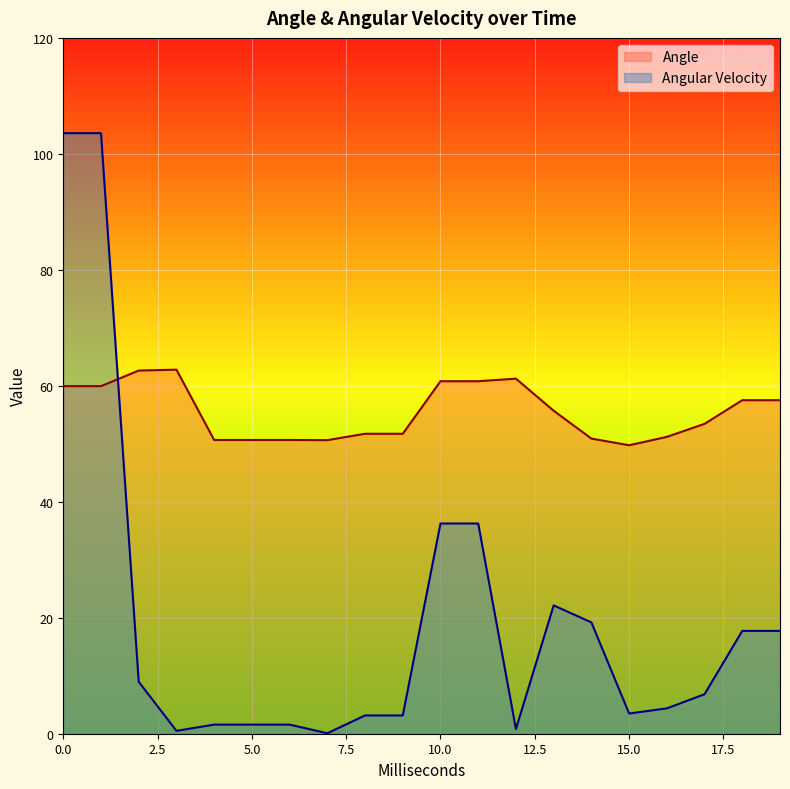

How many intersections are there between Angular Velocity and Angle?

1